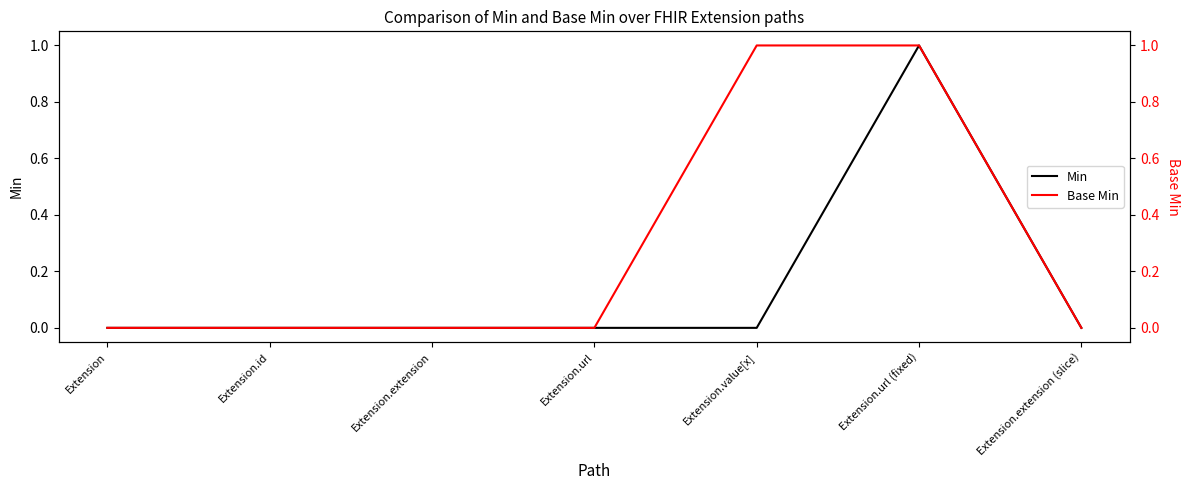

The value of Base Min at Extension.value[x] is 1. True or false?

True